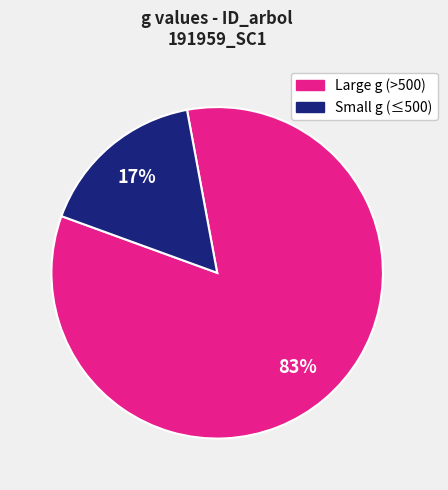

To the nearest percent, what is the average slice percentage?

50%